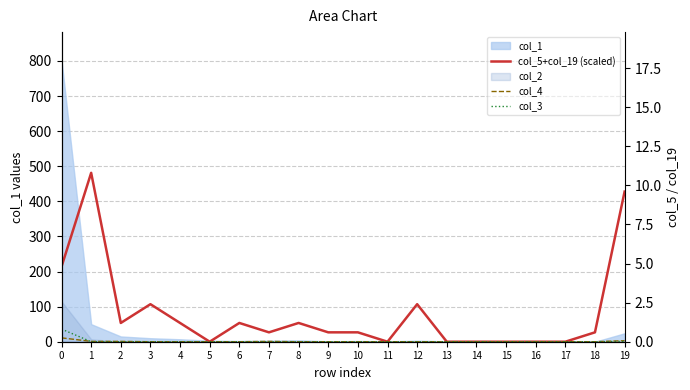

What is the spread (max minus min) of values at 3?

106.9